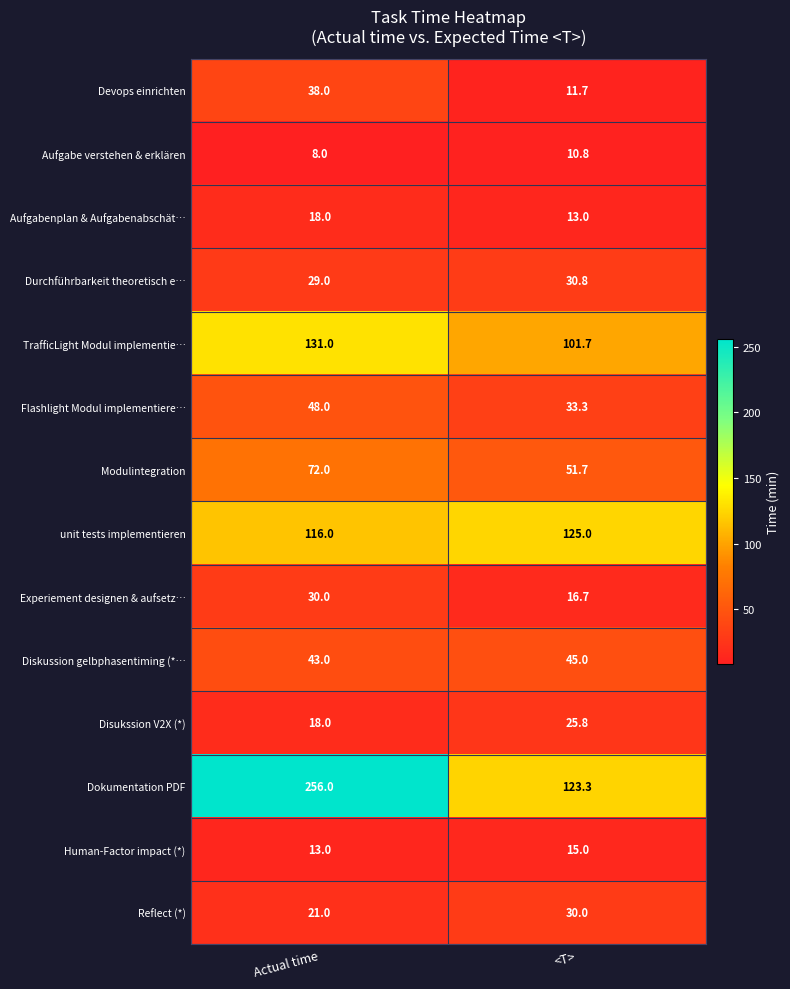

At which category does the chart reach its peak across all series?

Actual time